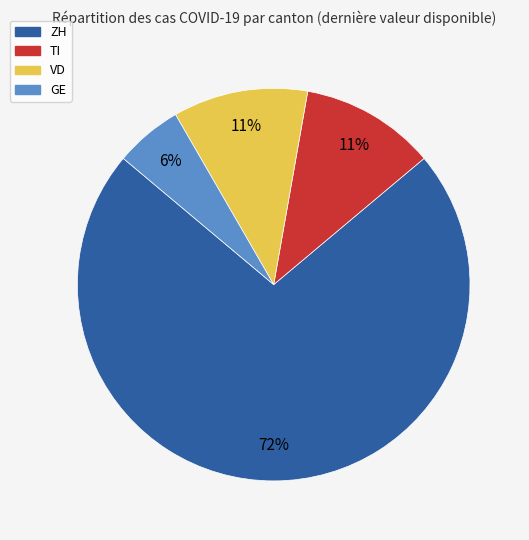

Which slice is the smallest?

GE